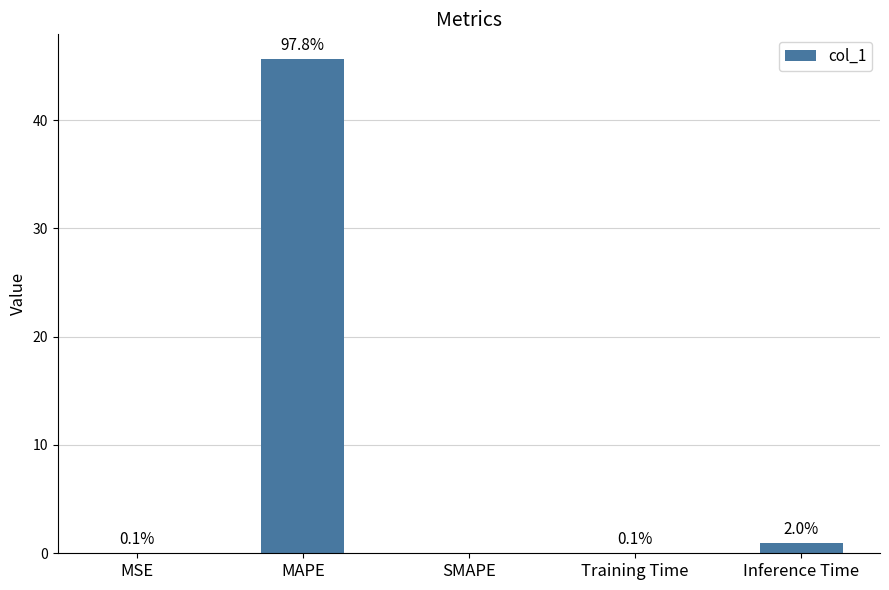

What is the sum of all values?

46.7